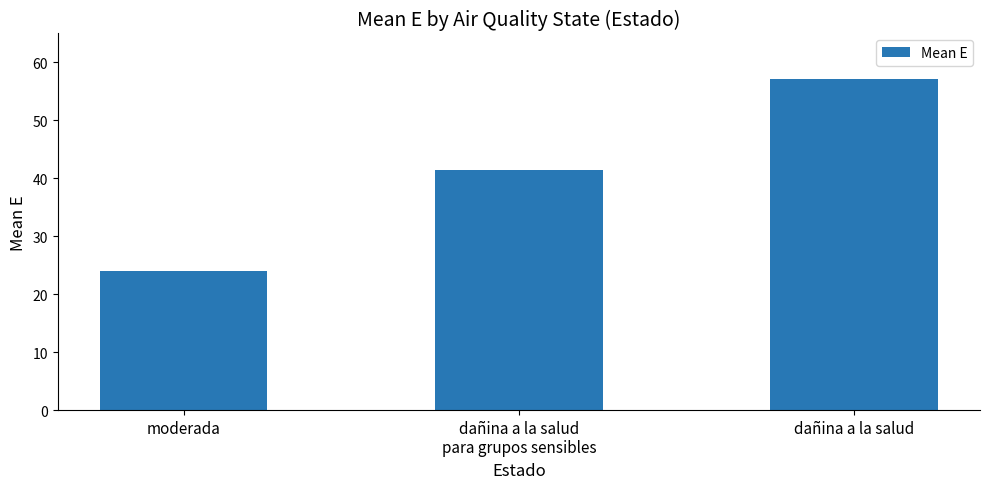

Count the number of data series in this chart.

1